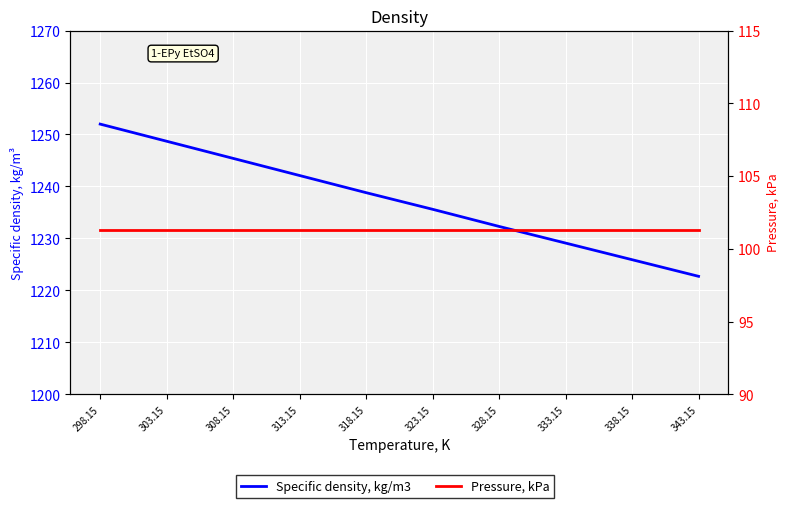

True or false: Specific density, kg/m3 and Pressure, kPa intersect in this chart.

False